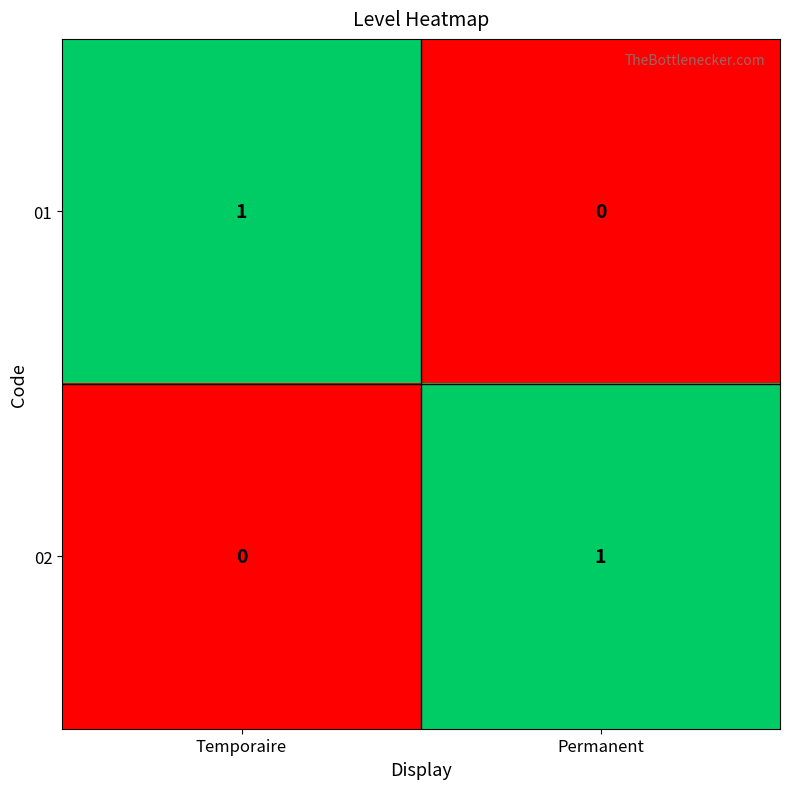

Where is 01 nearest to the value 0?

Permanent